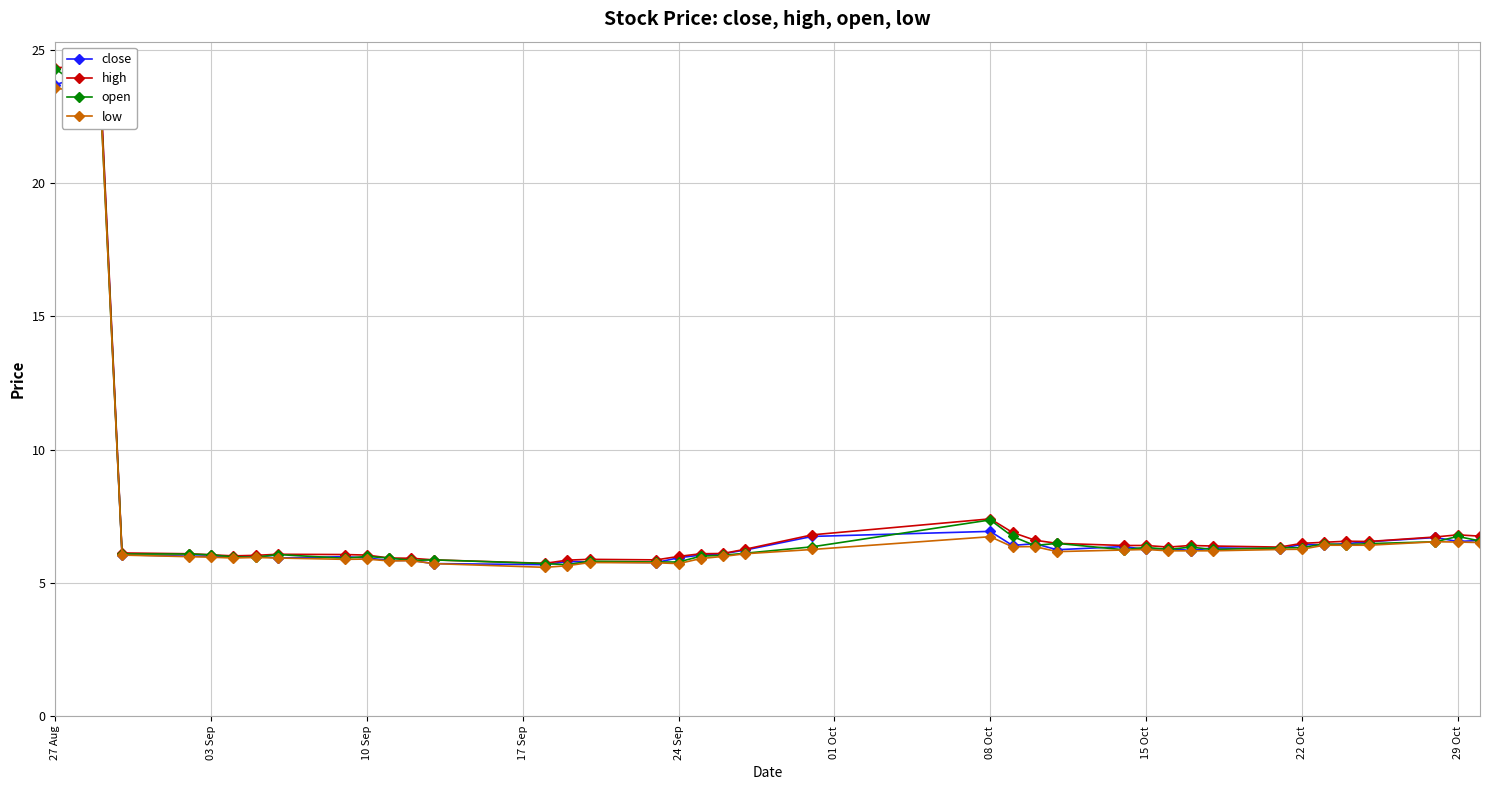

True or false: open has more than 1 interior local peaks.

True